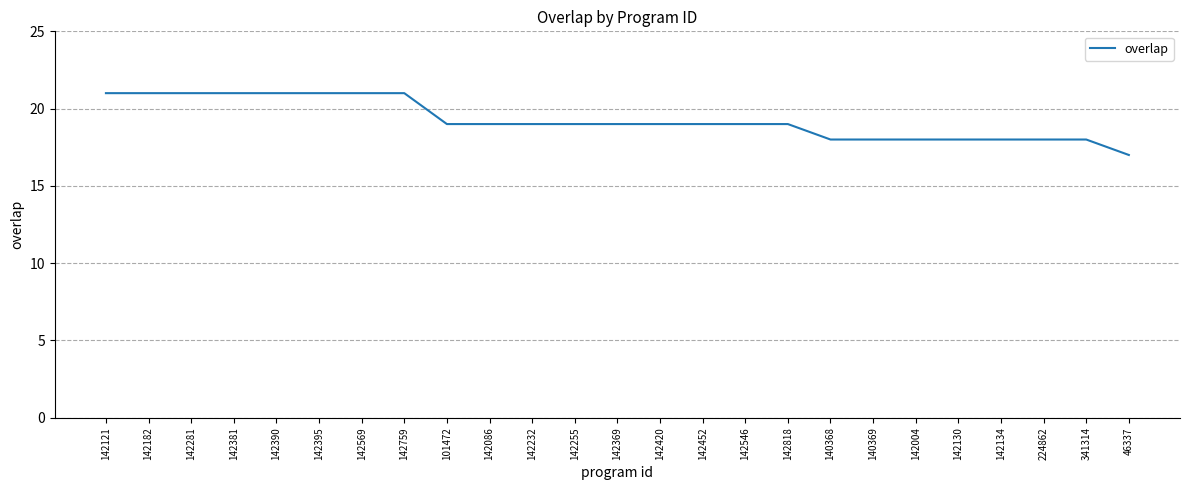

What is the difference between the maximum and minimum values?

4